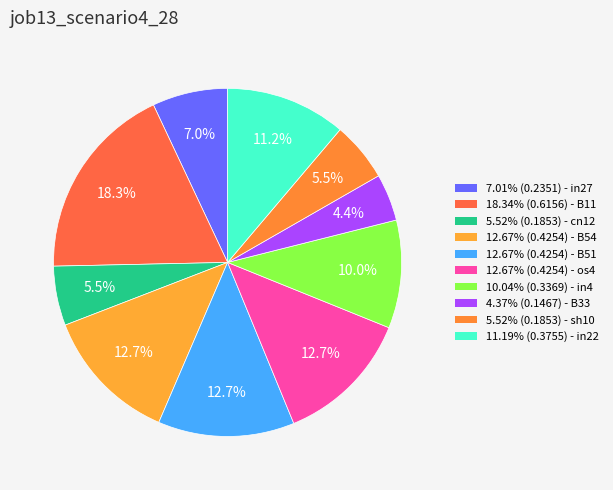

Is there a majority slice in this chart?

No